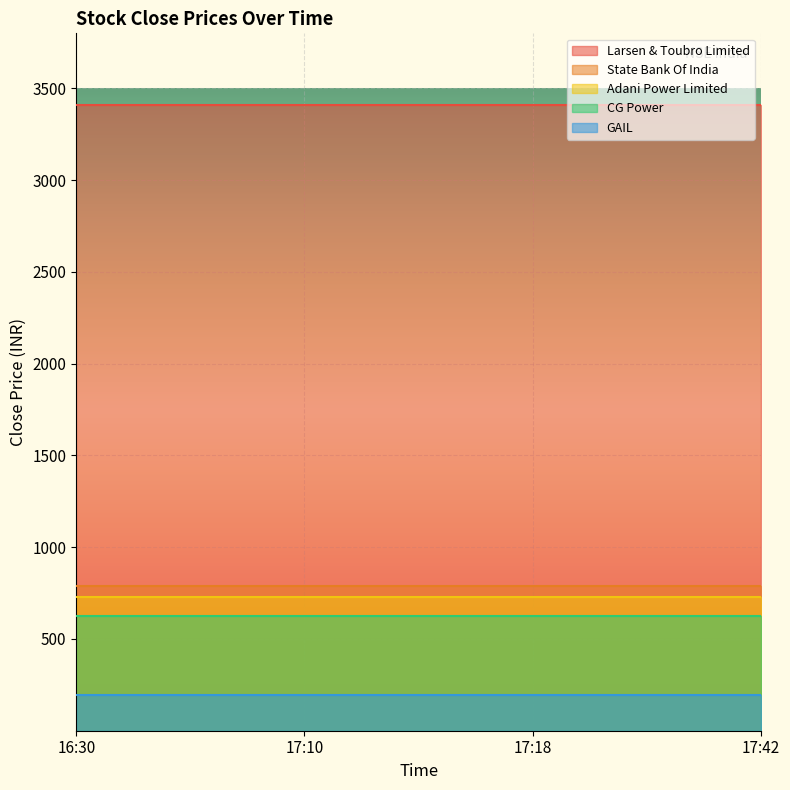

True or false: State Bank Of India and Adani Power Limited cross at least once.

False